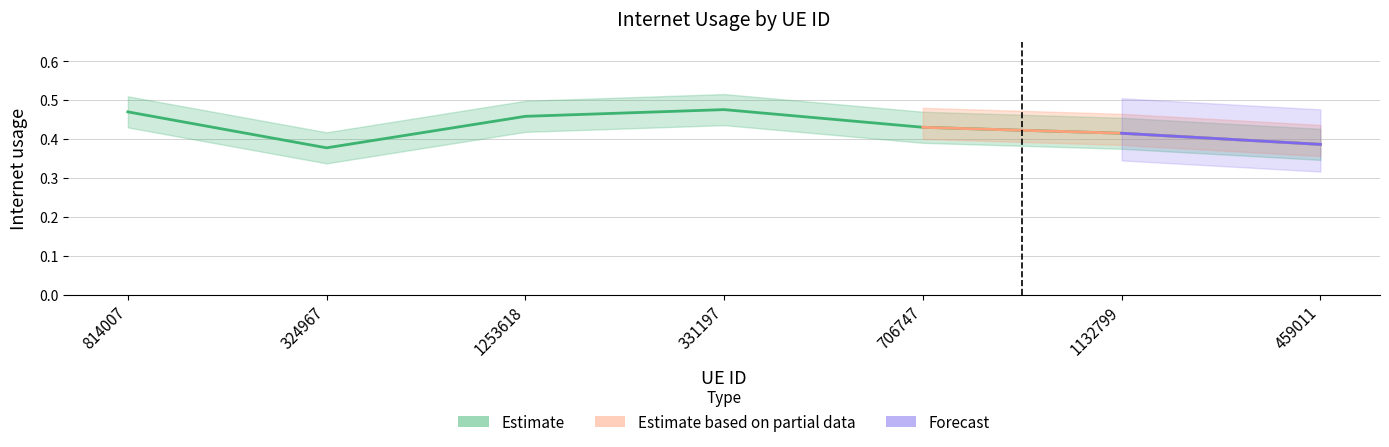

List the labels in order of value, smallest first.

324967, 459011, 1132799, 706747, 1253618, 814007, 331197